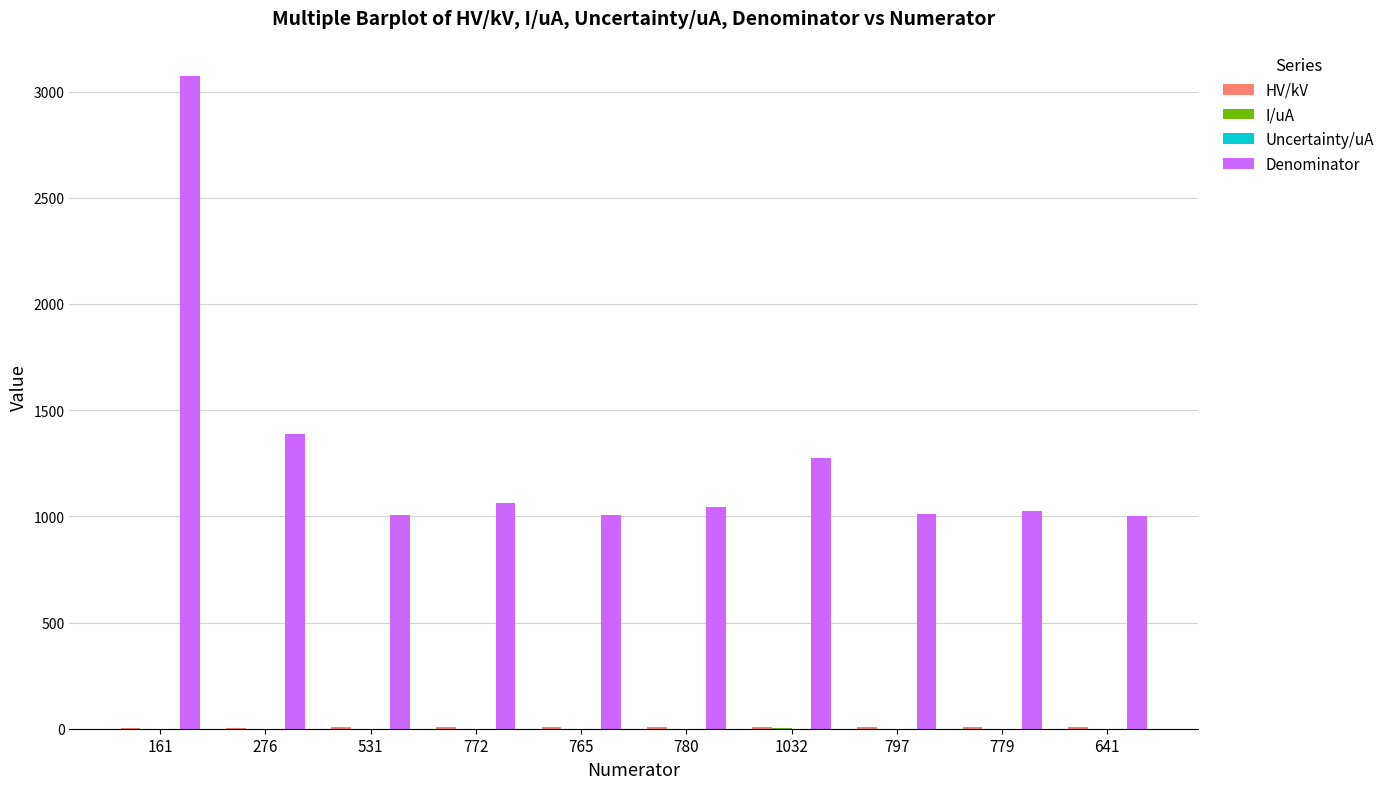

At which label is Denominator closest to 2038?

276